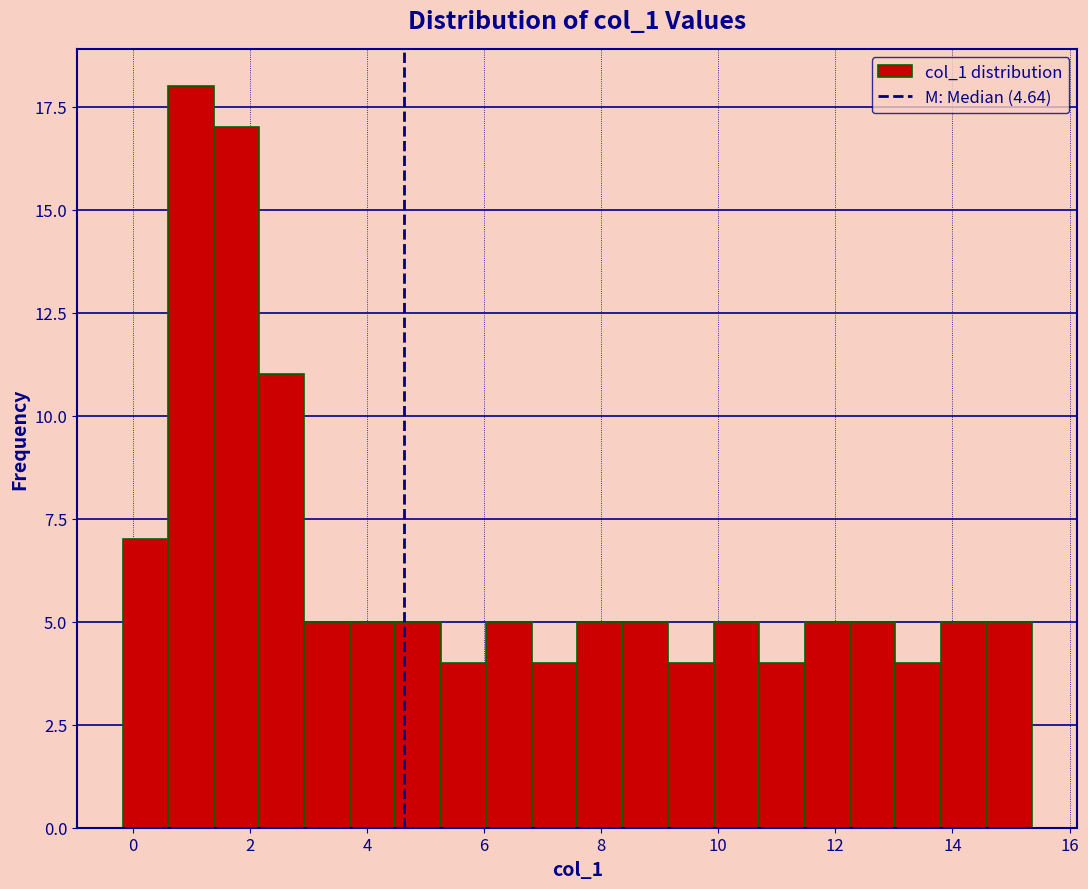

Read against the x-axis, roughly where is the centre of the tallest bar?

1.0